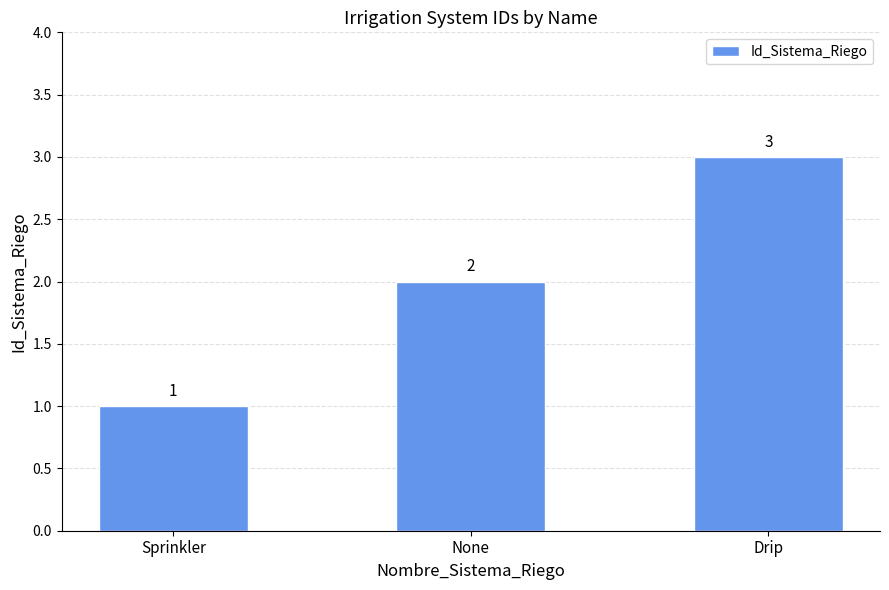

What is the value of the 1st bar from the left?

1